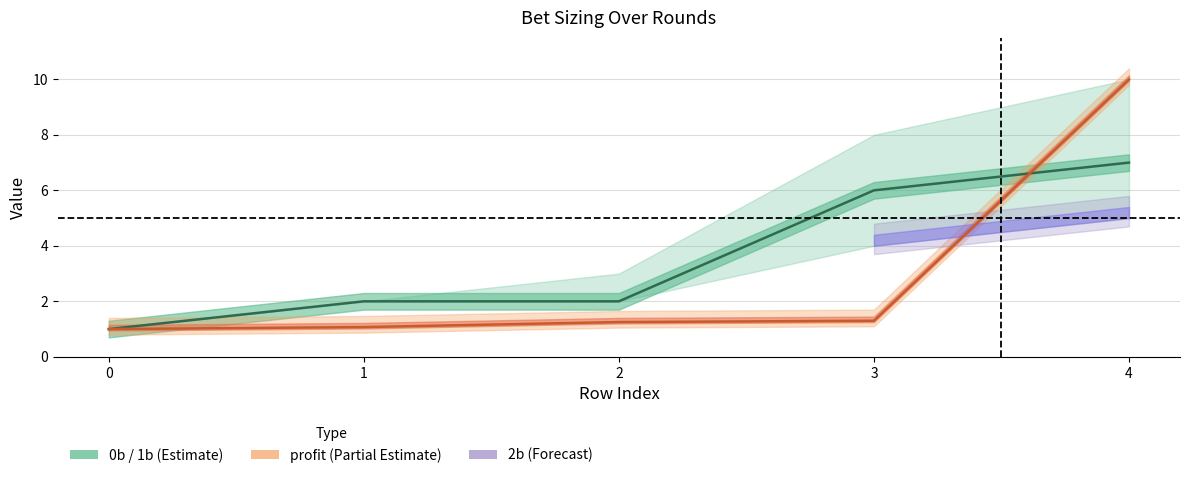

Does the chart display data point markers on the line(s)?

No